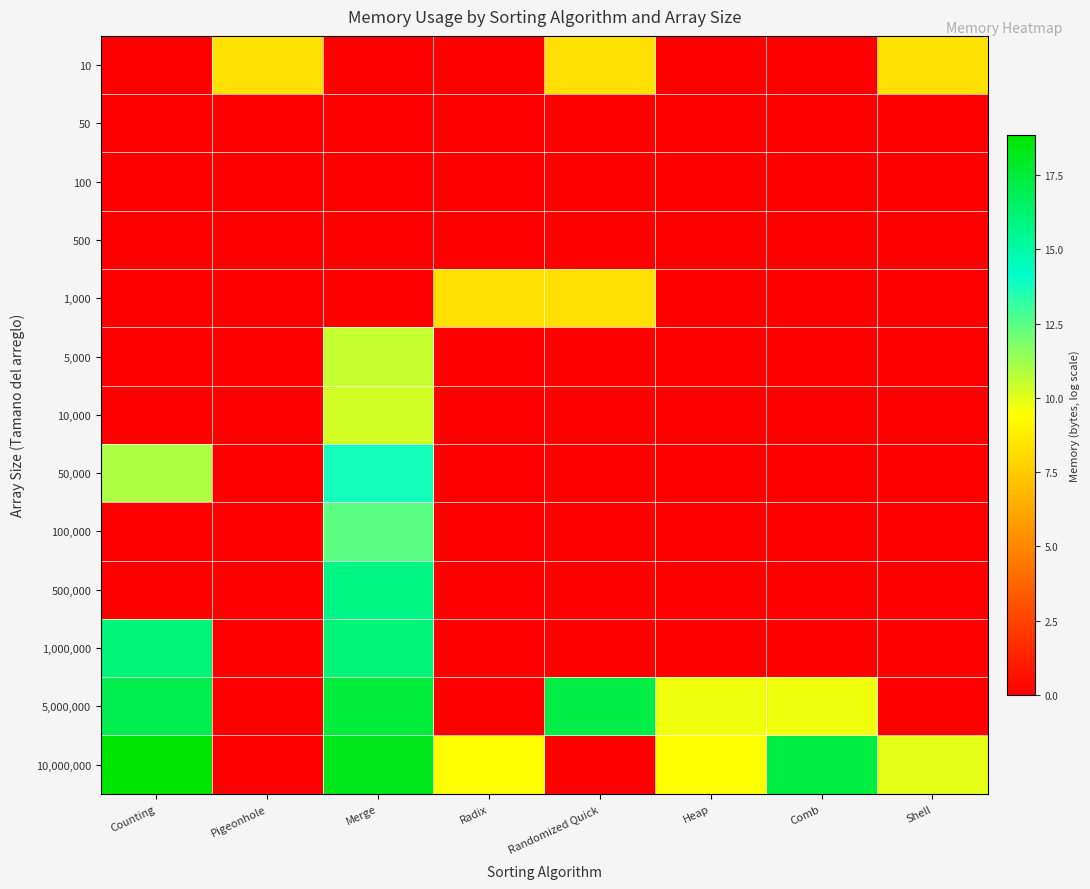

Which series has the largest total across all categories?

10,000,000